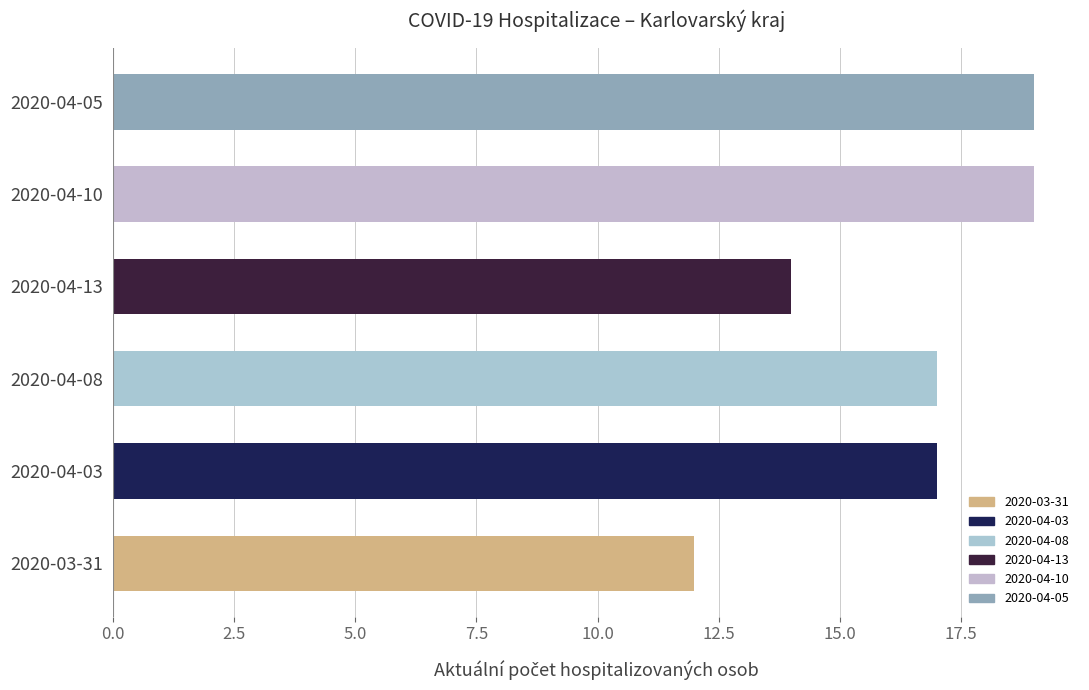

What is the change in value from 2020-04-03 to 2020-04-13?

-3